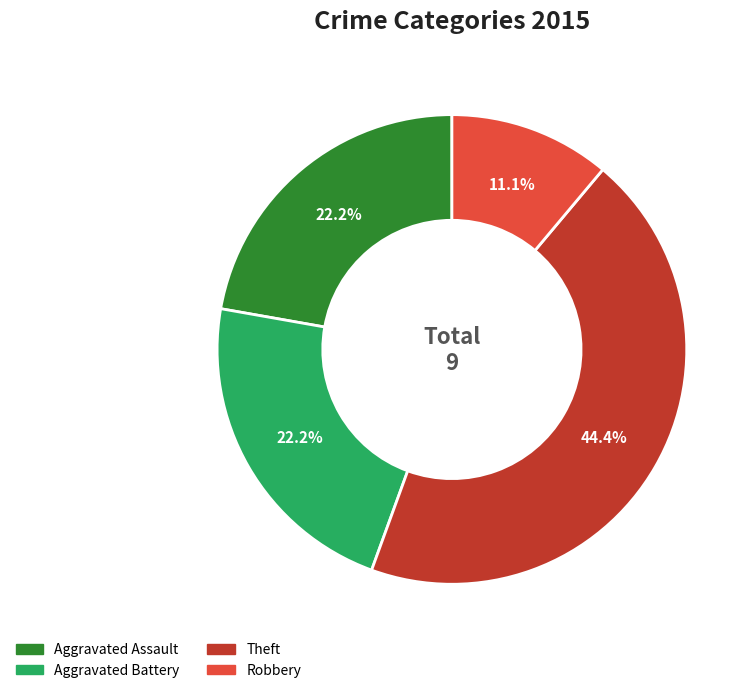

To the nearest percent, what is the difference between the Aggravated Battery and Robbery slice percentages?

11%